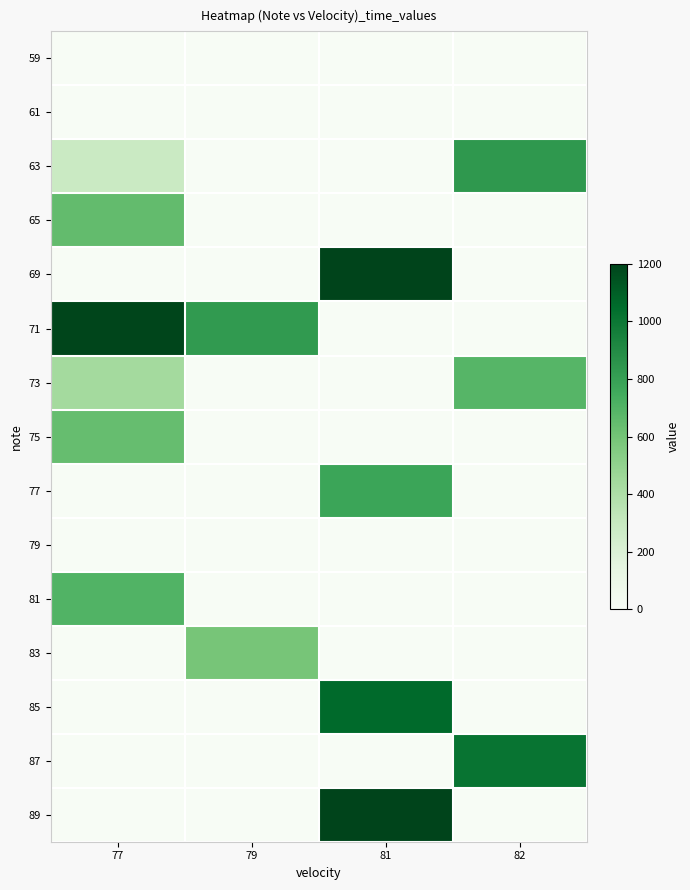

Which series has the largest total across all categories?

71